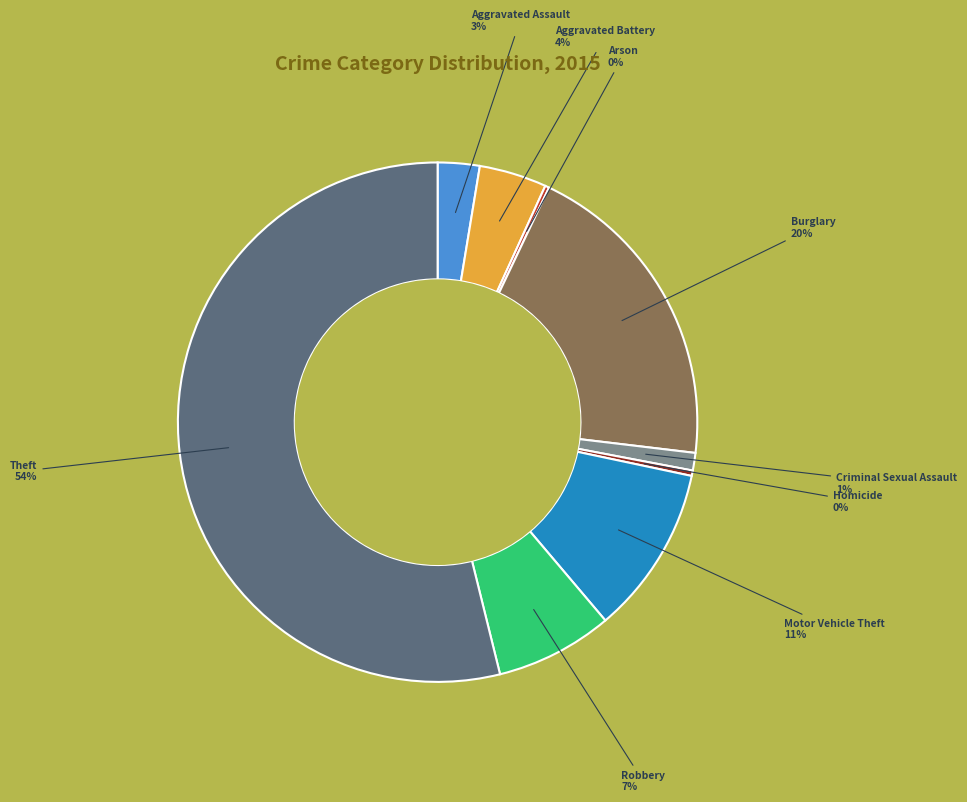

What percentage is the Theft slice, to the nearest percent?

54%